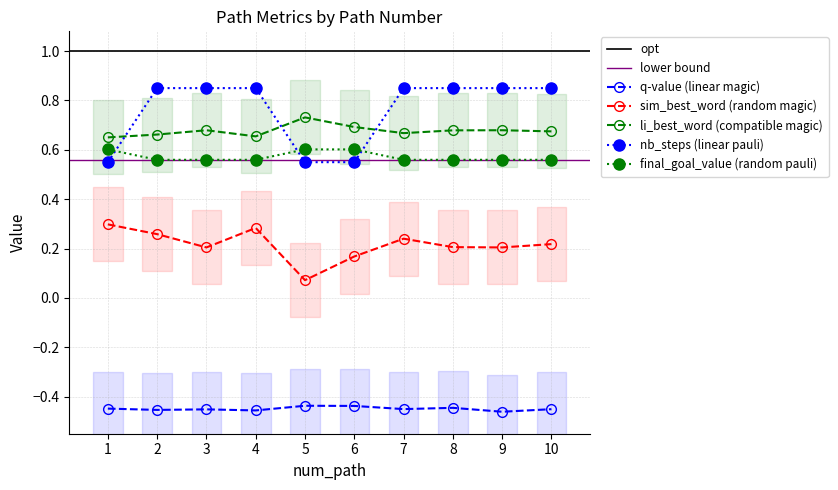

True or false: li_best_word has a value of 1.0 at 8.

False